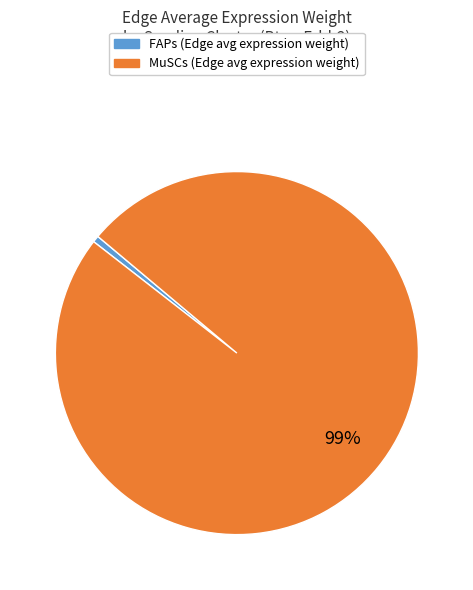

To the nearest percent, what is the average slice percentage?

50%